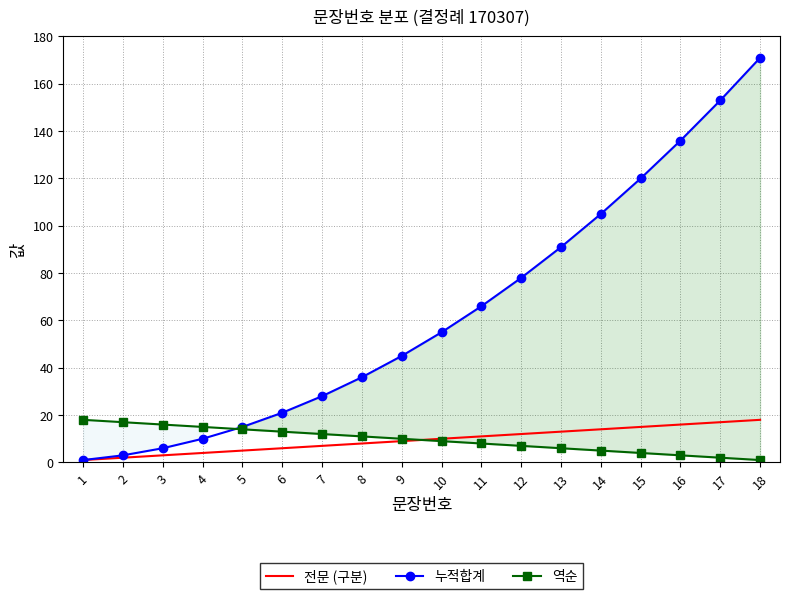

At which label does 전문 (구분) reach its peak?

18